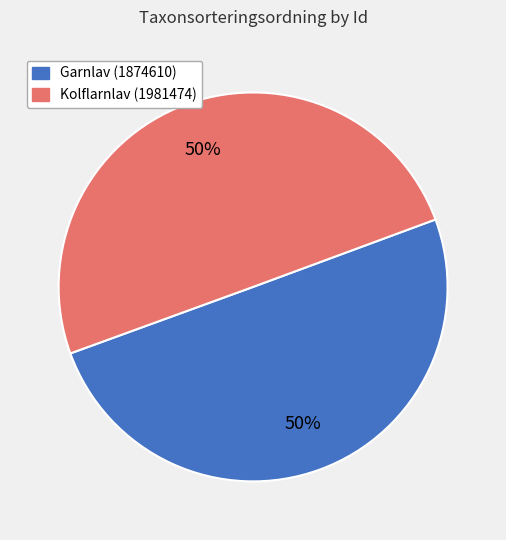

To the nearest percent, what is the average slice percentage?

50%